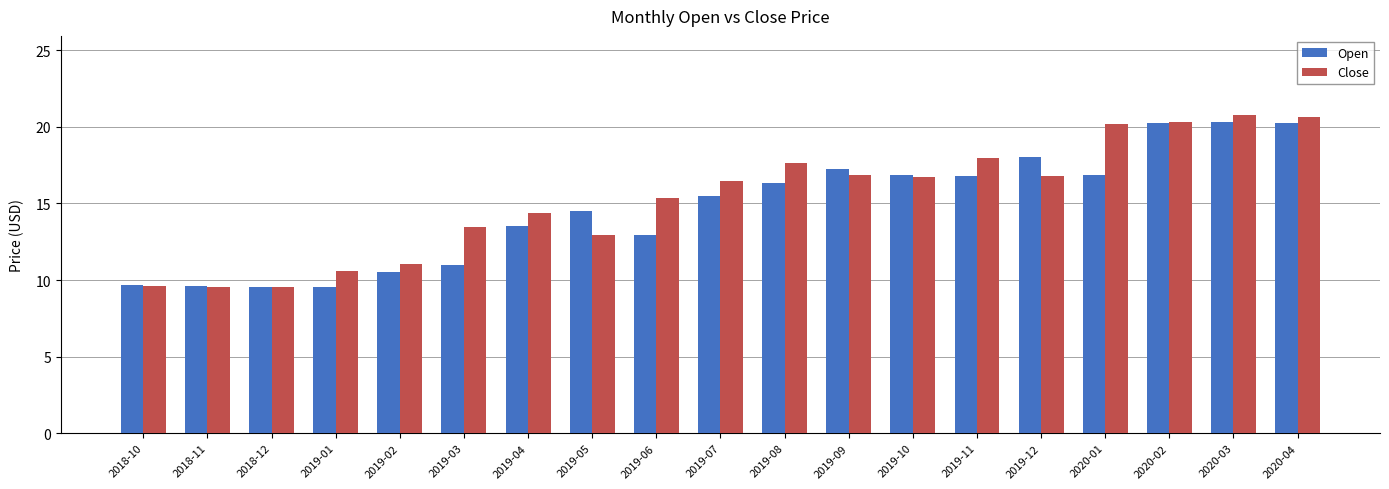

At which label is Close closest to 15?

2019-06